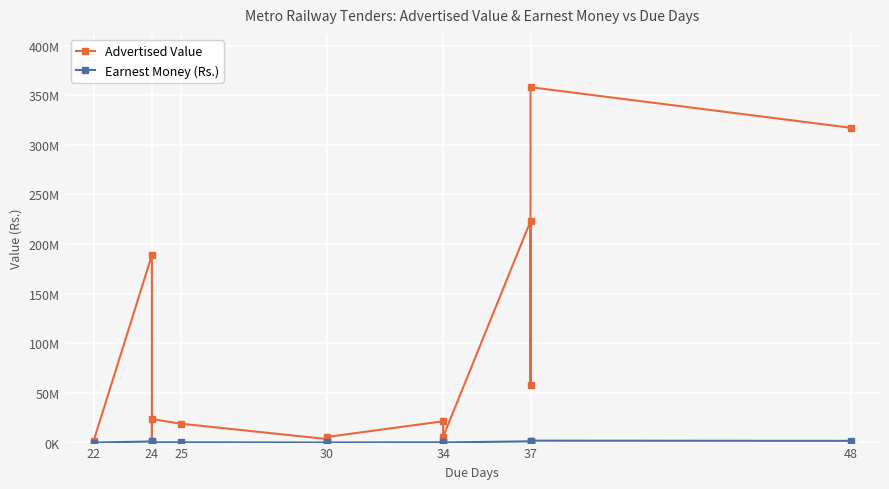

What is the value of the Advertised Value point at the 6th from the left?

3576945.8